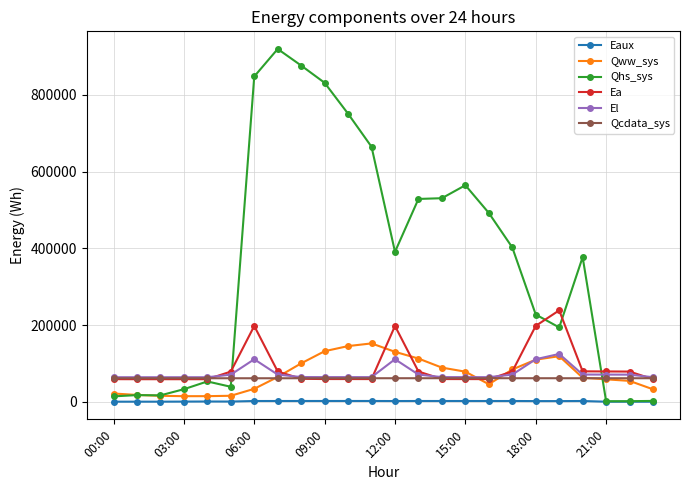

True or false: Qhs_sys and Qcdata_sys intersect in this chart.

True